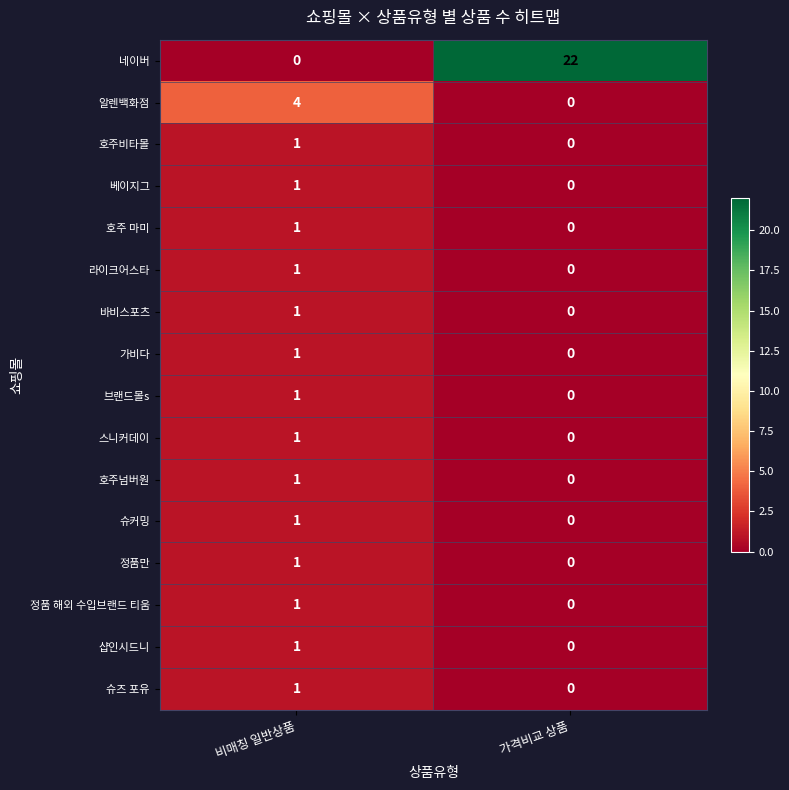

True or false: 슈즈 포유 has a value of 0 at 가격비교 상품.

True